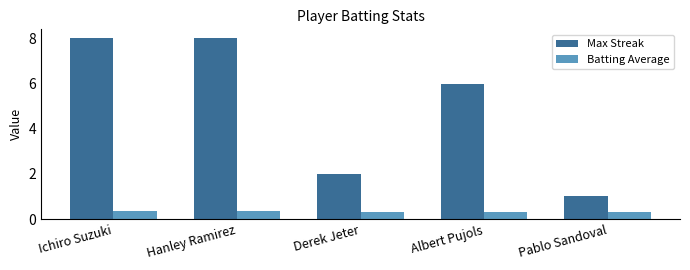

How many bars are there in total?

10